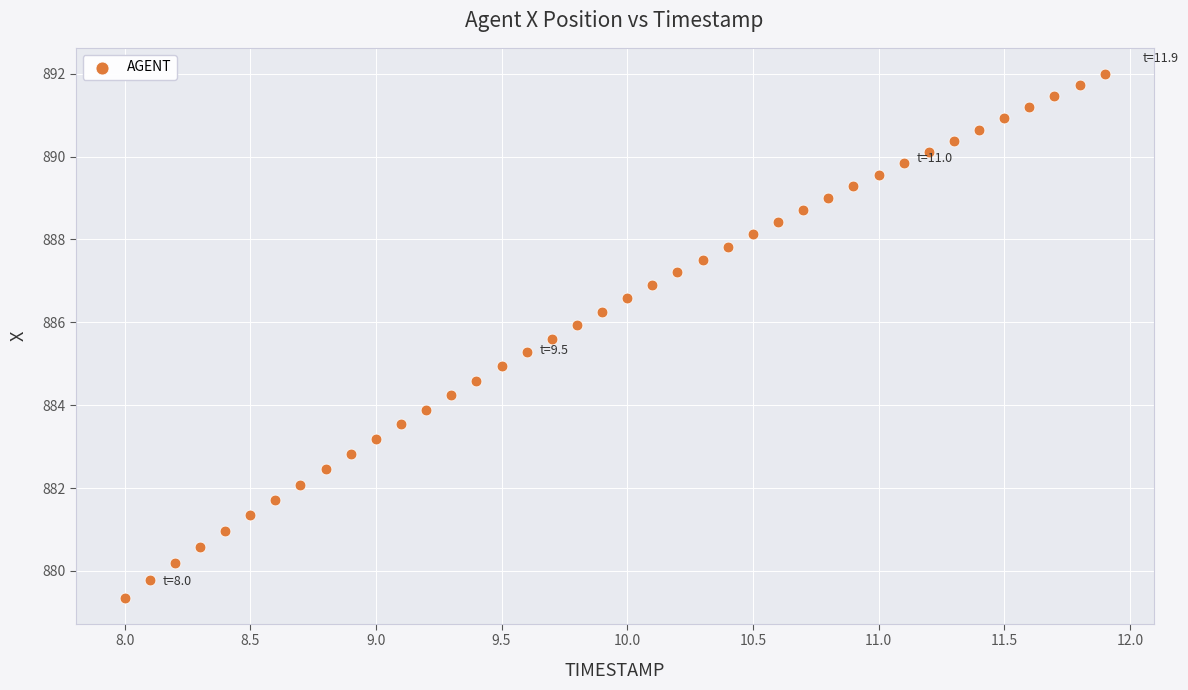

What is the range of X values (max minus min)?

3.9